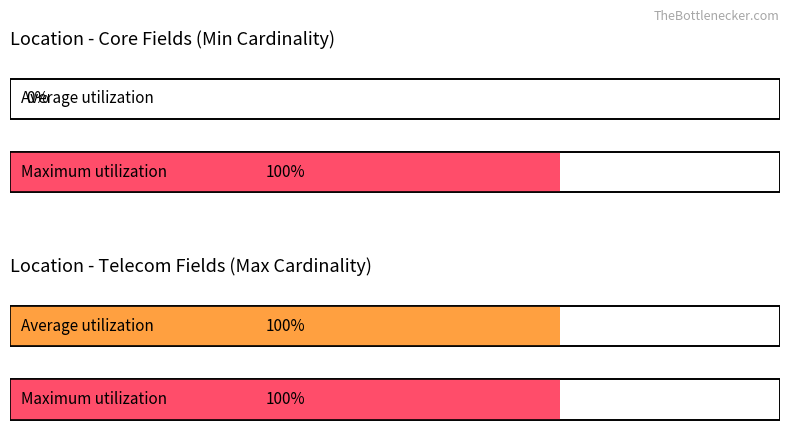

What are all the series names shown in the legend?

Average utilization, Maximum utilization